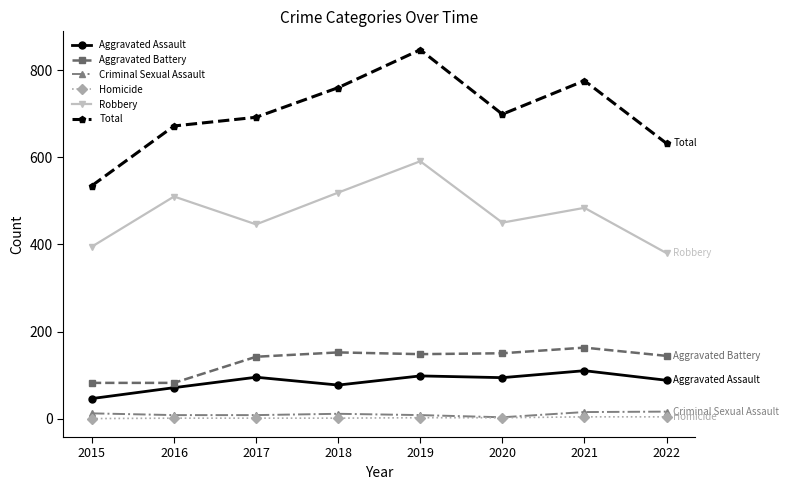

What is the maximum value for Aggravated Battery?

163